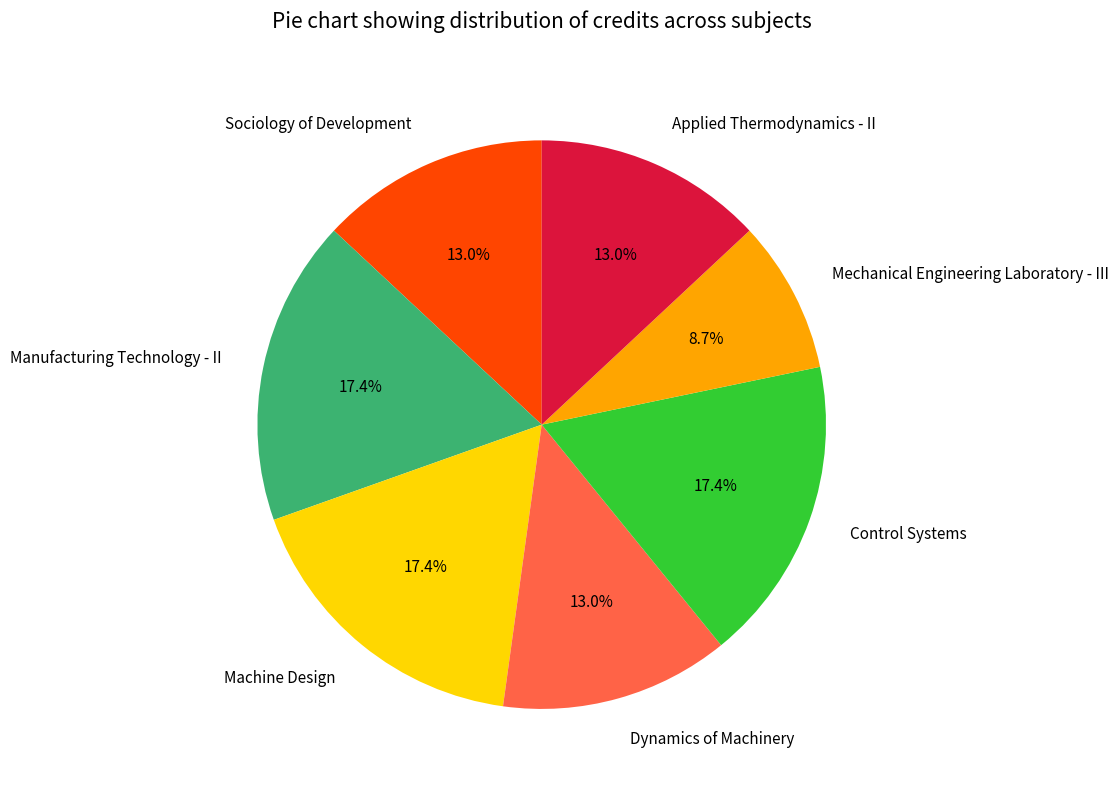

True or false: Mechanical Engineering Laboratory - III accounts for 23% of the total.

False